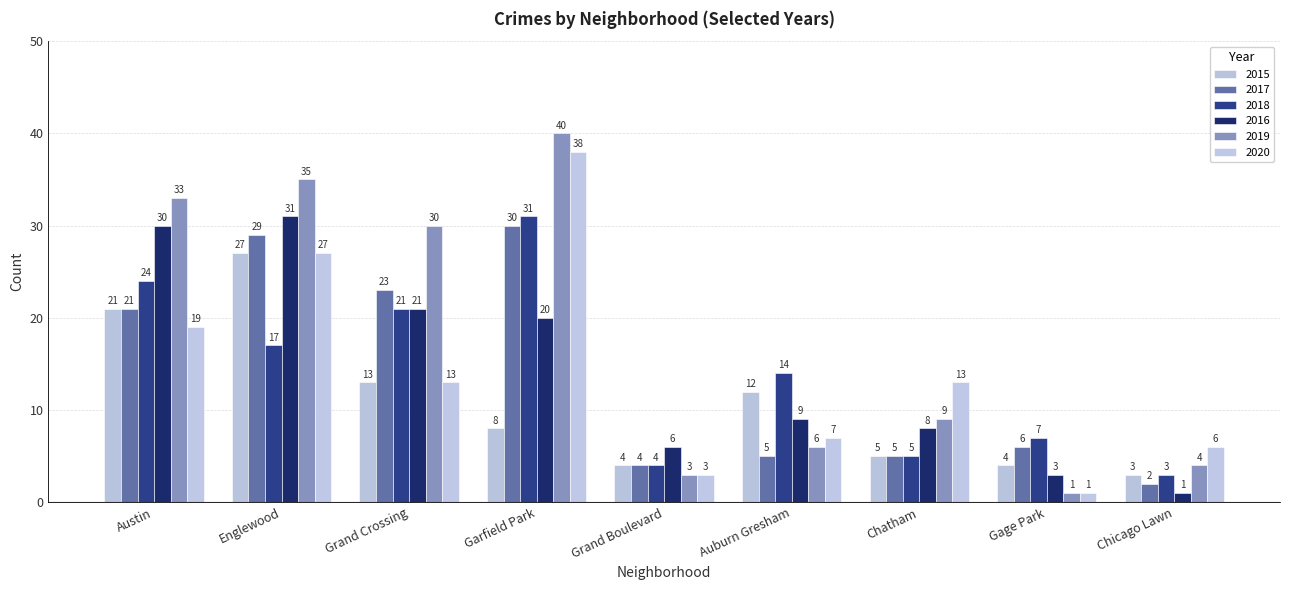

How many data points in 2015 are less than 8?

4